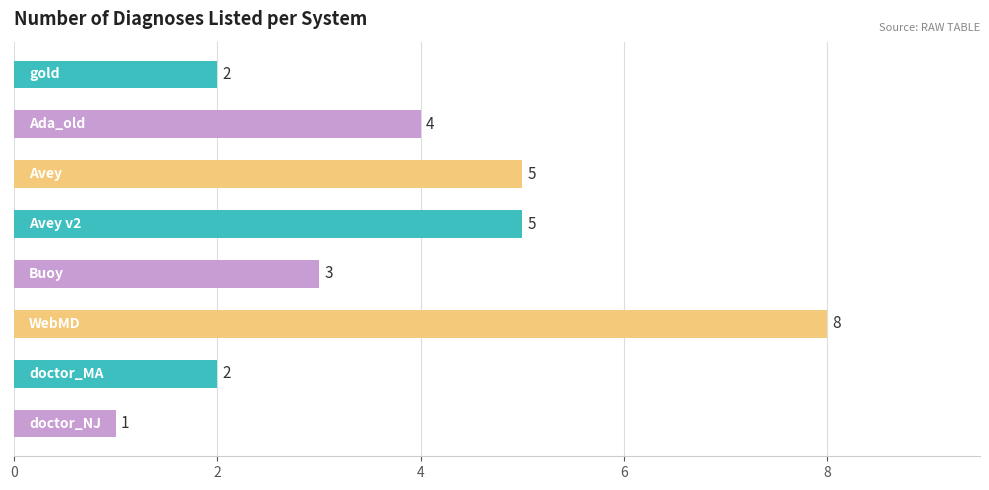

How many values are between 2 and 5?

6